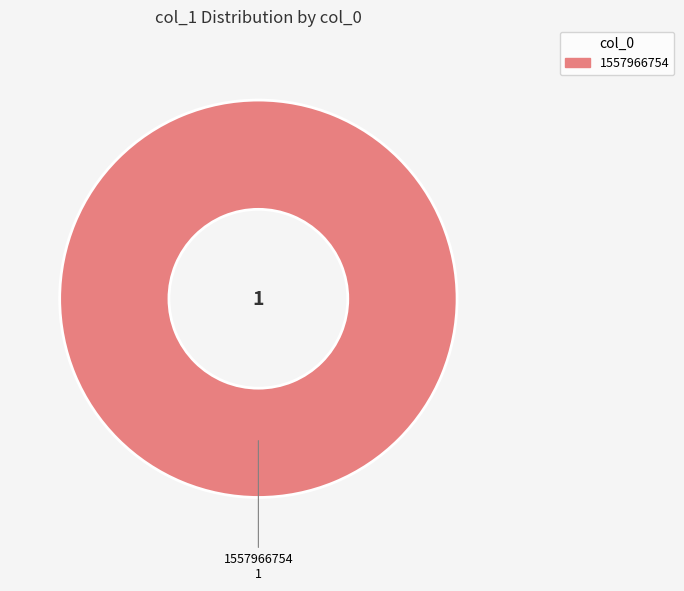

Is it true that 1557966754 is 100% of the pie?

True